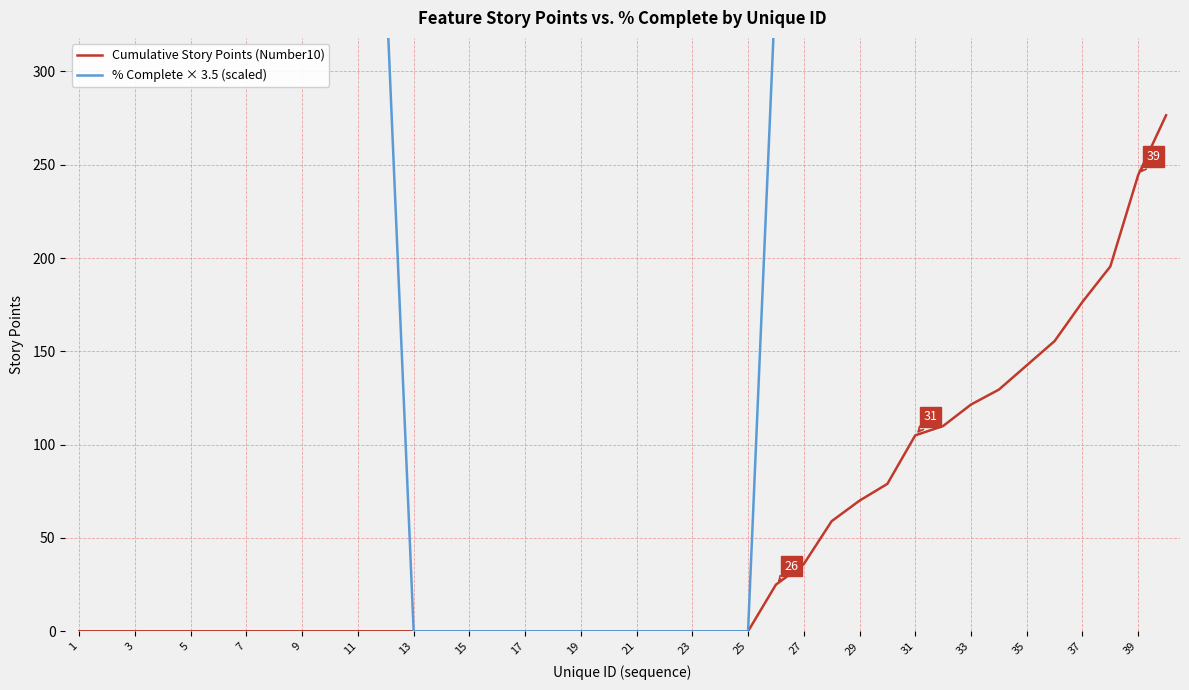

What is the difference between the maximum and second lowest values in the % Complete × 3.5 (scaled) series?

350.0